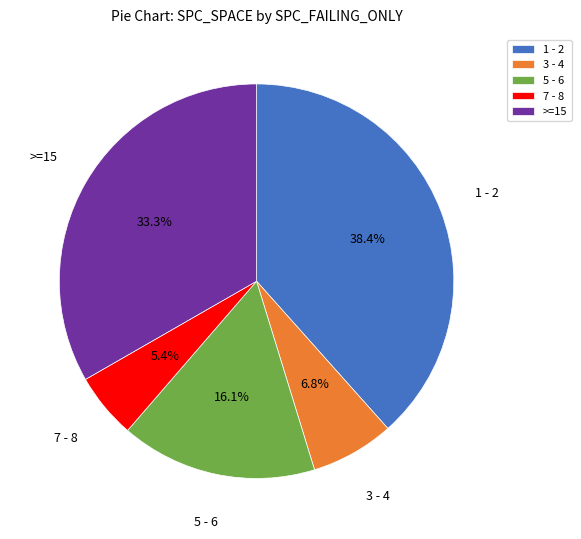

Does 1 - 2 account for over 50% of the chart?

No